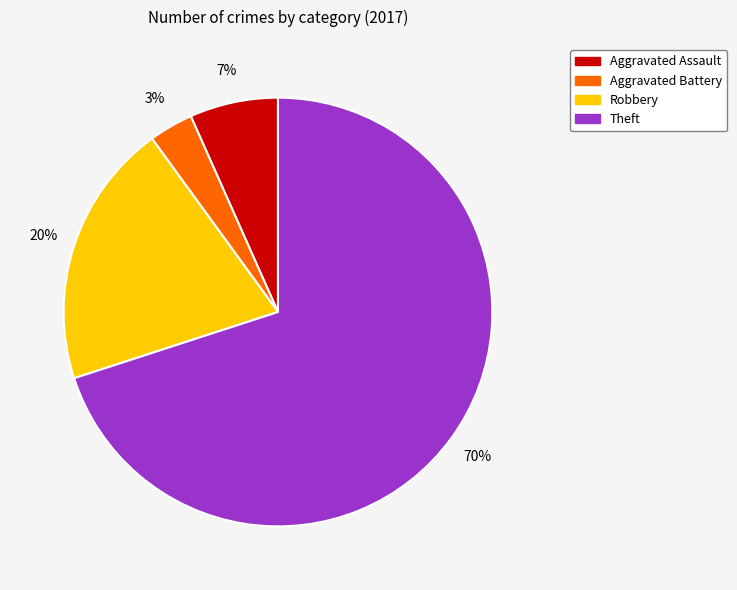

Which category has the smallest portion of the pie?

Aggravated Battery